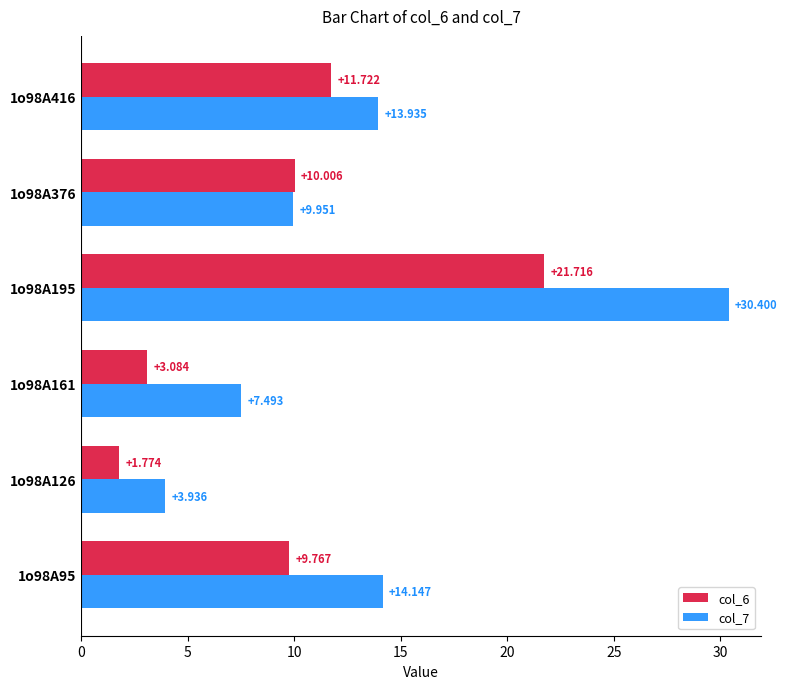

Is the value of col_6 at 1o98A195 greater than the value of col_7 at 1o98A95?

Yes